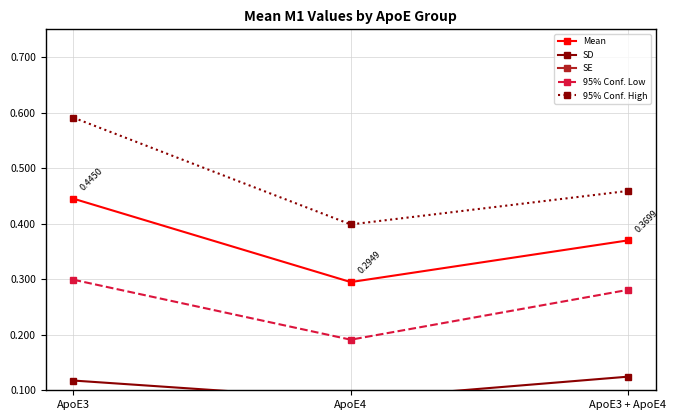

At which label is Mean closest to 0?

ApoE4